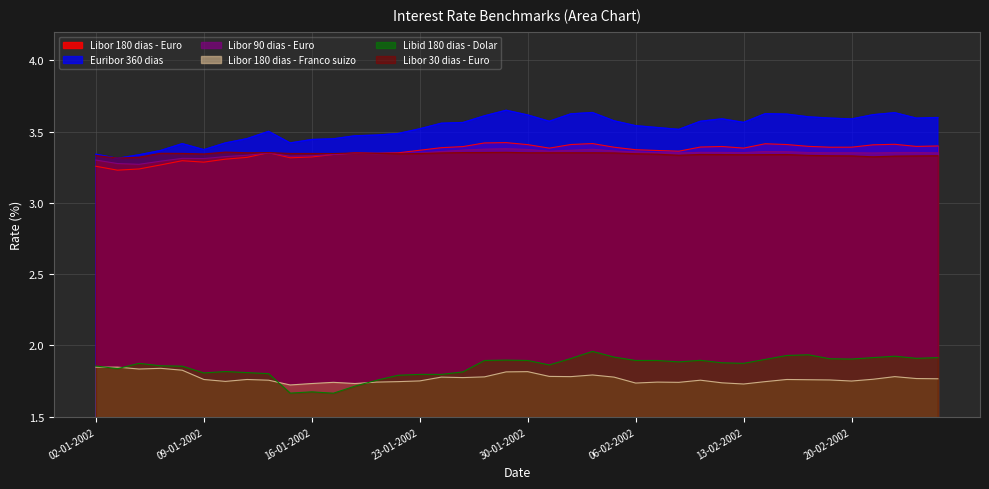

Rank the series at 11-02-2002 from highest to lowest value.

Euribor 360 dias, Libor 180 dias - Euro, Libor 90 dias - Euro, Libor 30 dias - Euro, Libid 180 dias - Dolar, Libor 180 dias - Franco suizo